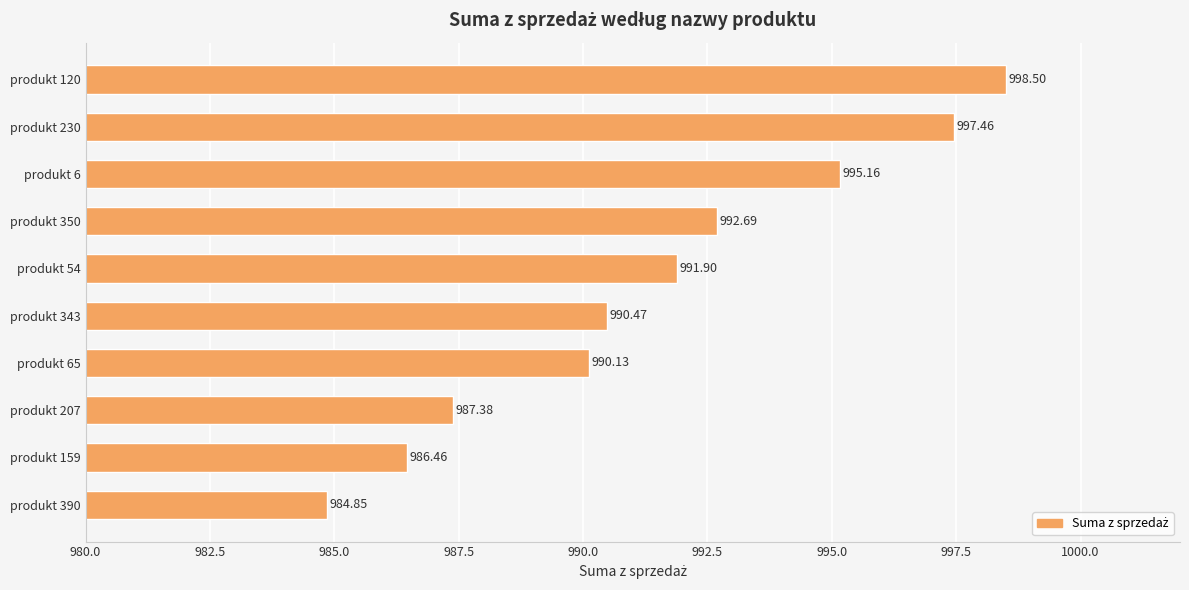

What is the ratio of the value at produkt 343 to the value at produkt 350?

1.0